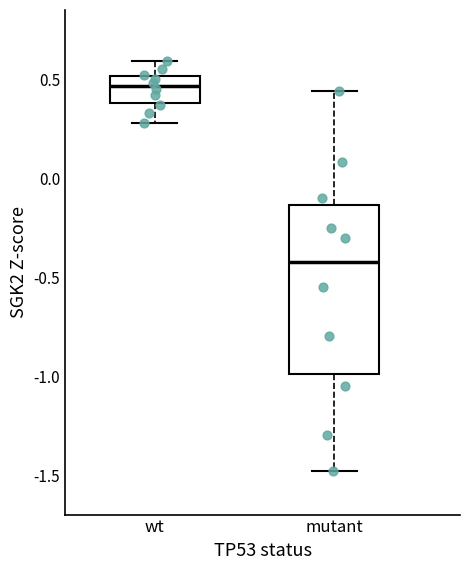

Comparing the boxes themselves (not the whiskers), which one is the tallest?

mutant